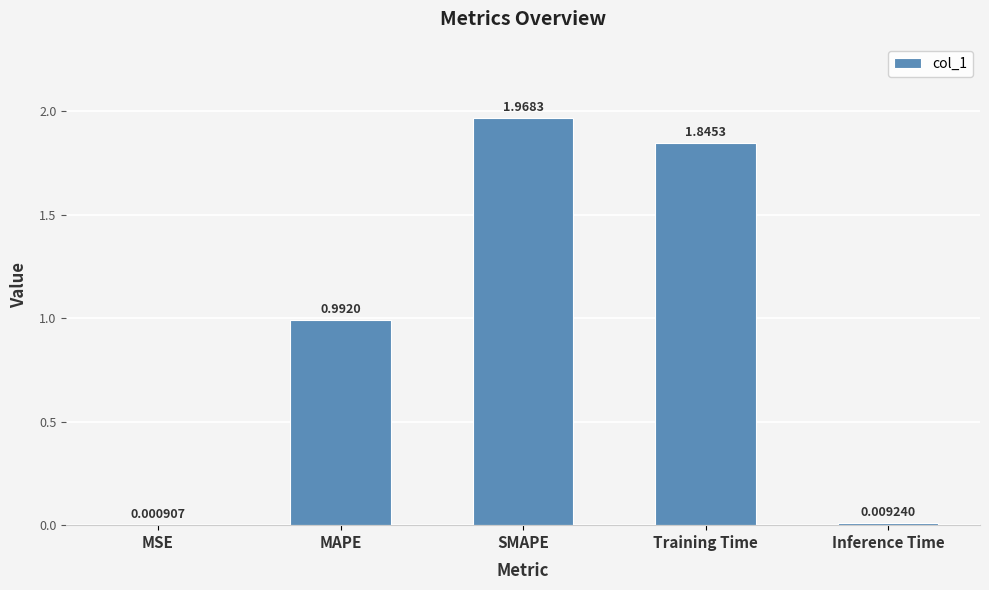

What is the sum of the values at Training Time and Inference Time?

1.9